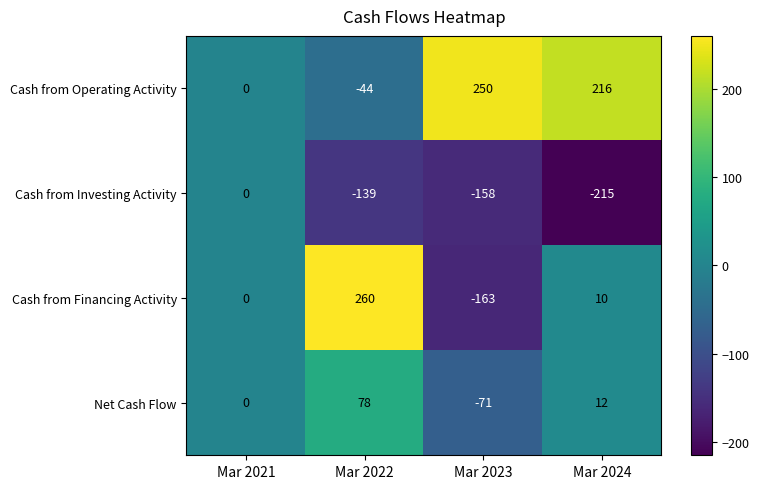

Which series has the largest total across all categories?

Cash from Operating Activity